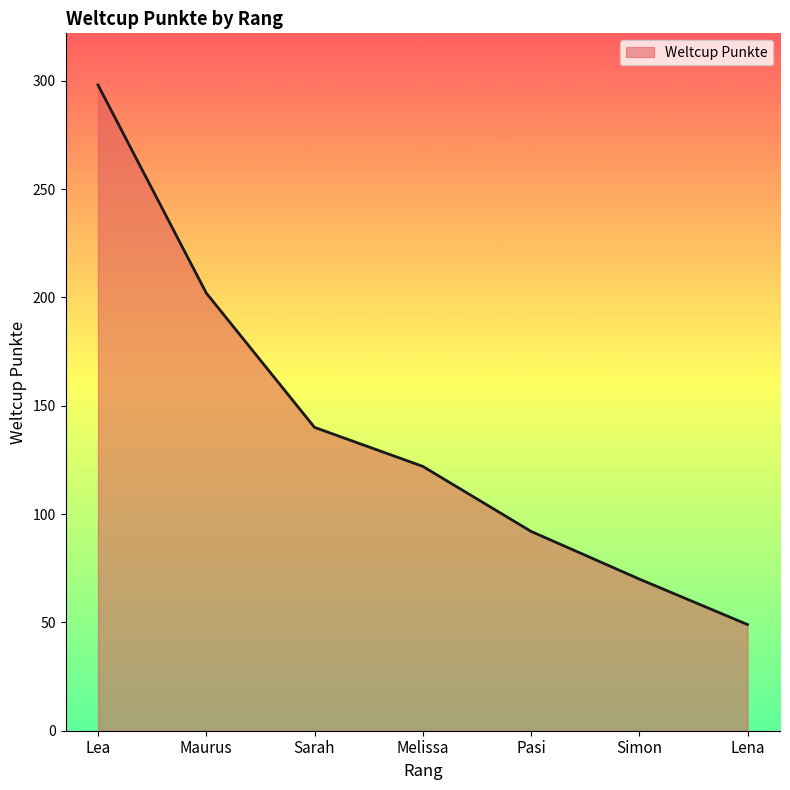

What is the sum of all values?

973